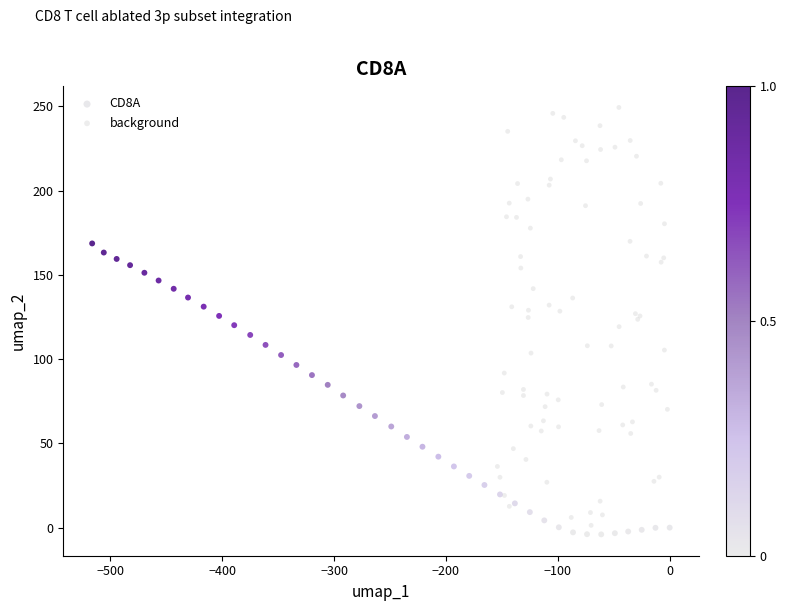

Which series has the largest Y range (max minus min)?

background